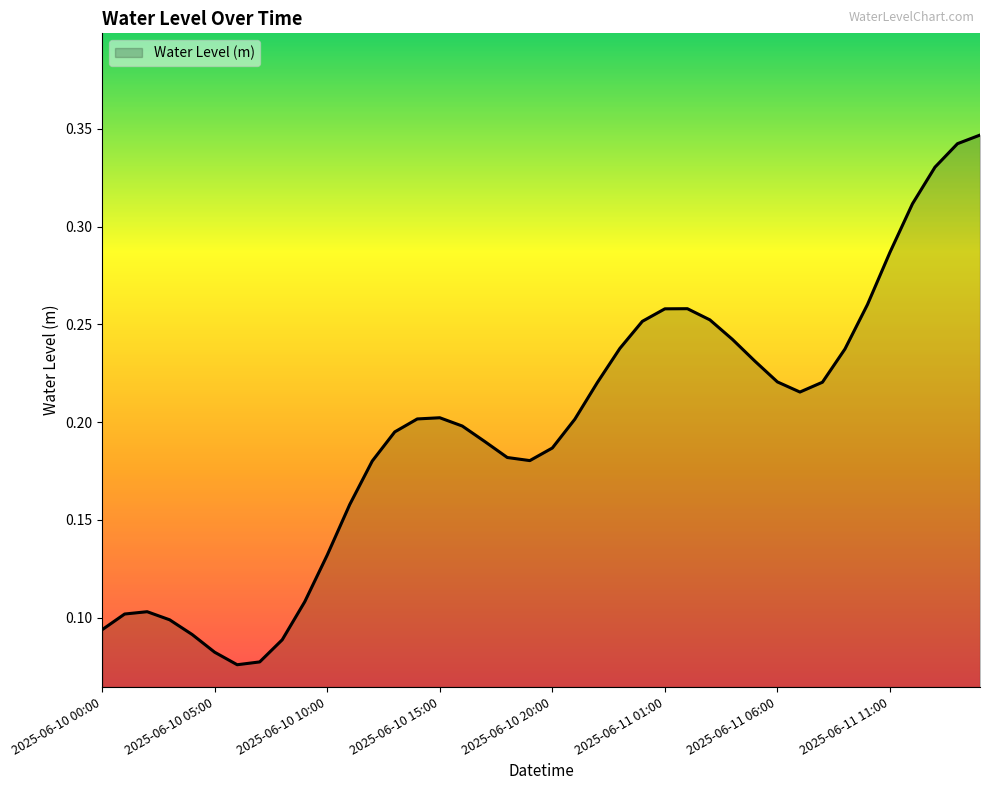

What is the greatest value displayed?

0.3